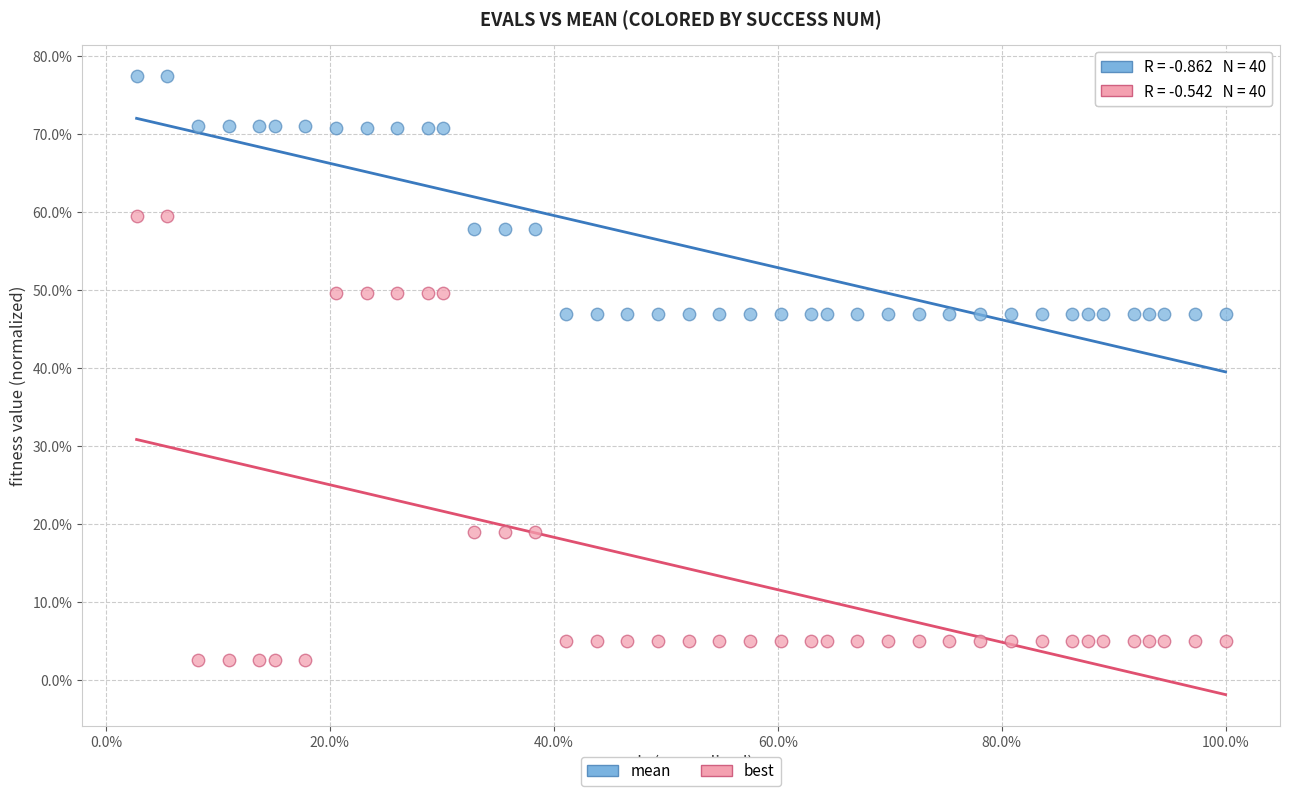

Which series has the widest spread of Y values?

best